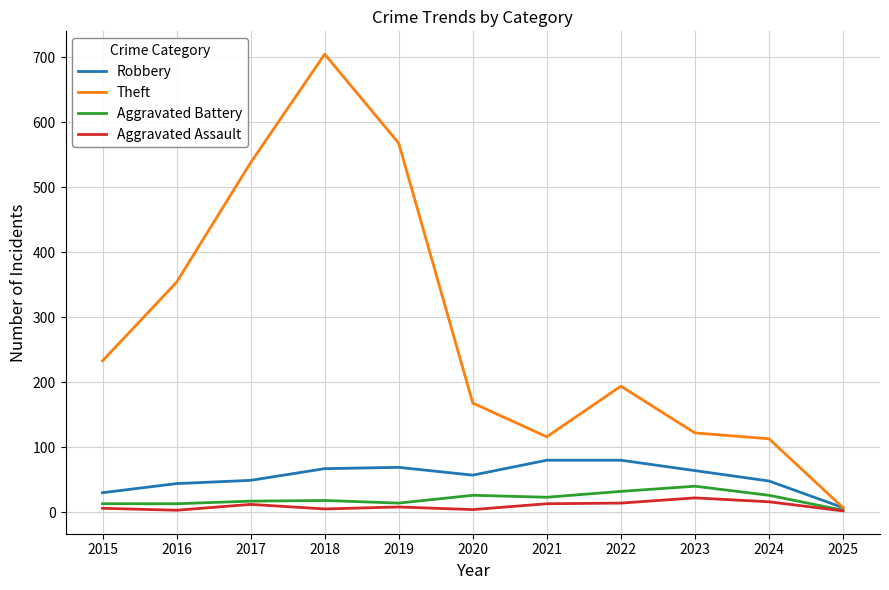

Read the Theft value at 2015, to the nearest 100.

200